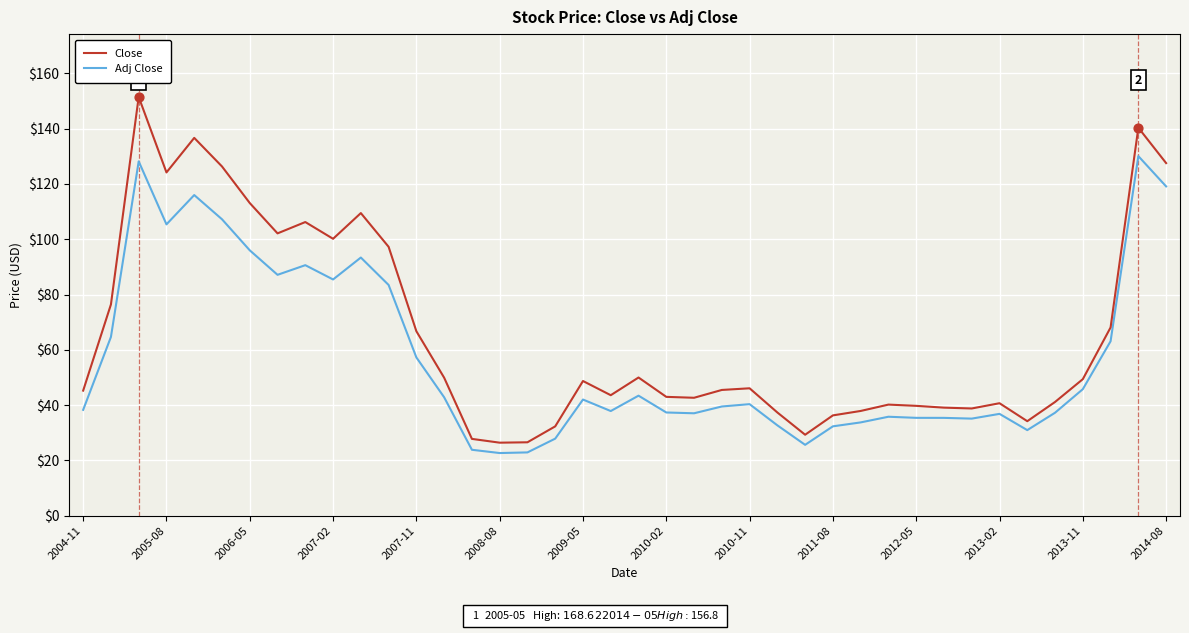

Which series has the largest total across all categories?

Close